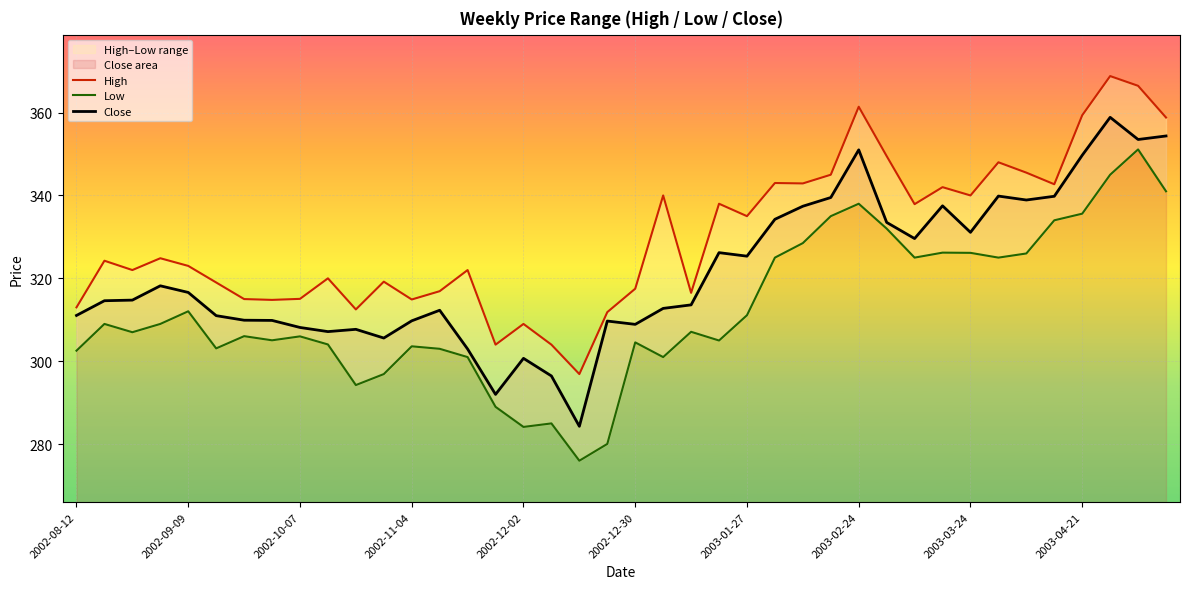

True or false: Close has a value of 192.3 at 2002-11-04.

False